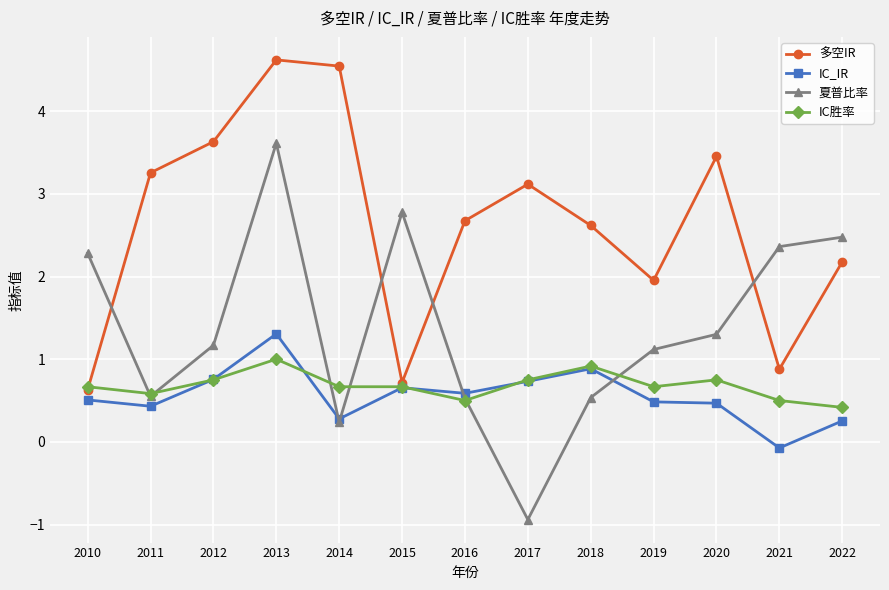

How many times do 多空IR and 夏普比率 cross each other?

4